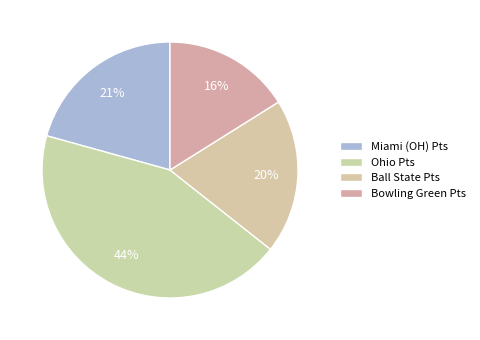

How many segments does this pie chart have?

4